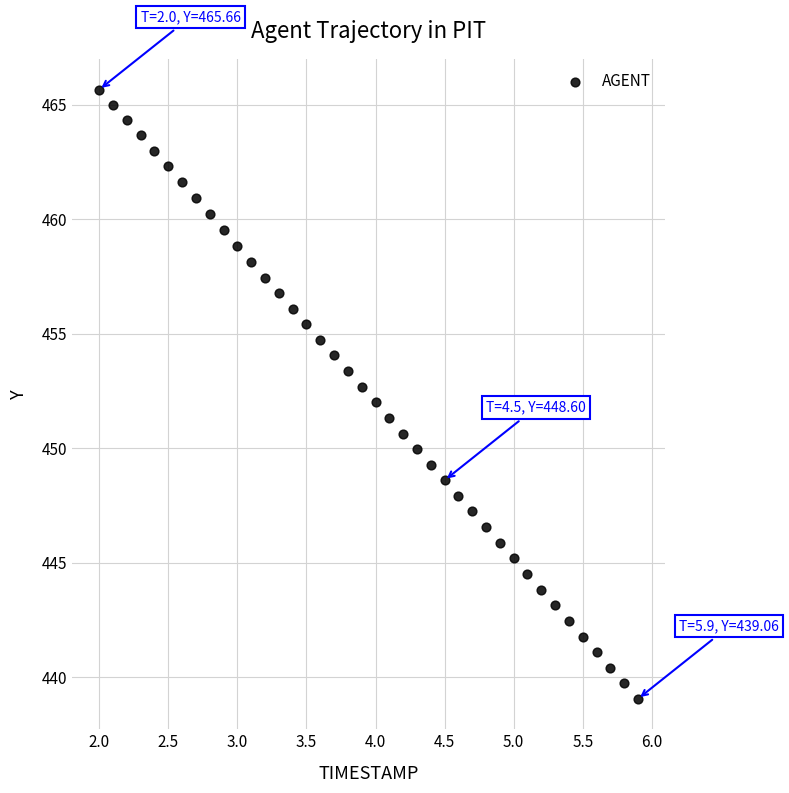

What is the range of Y values (max minus min)?

26.6